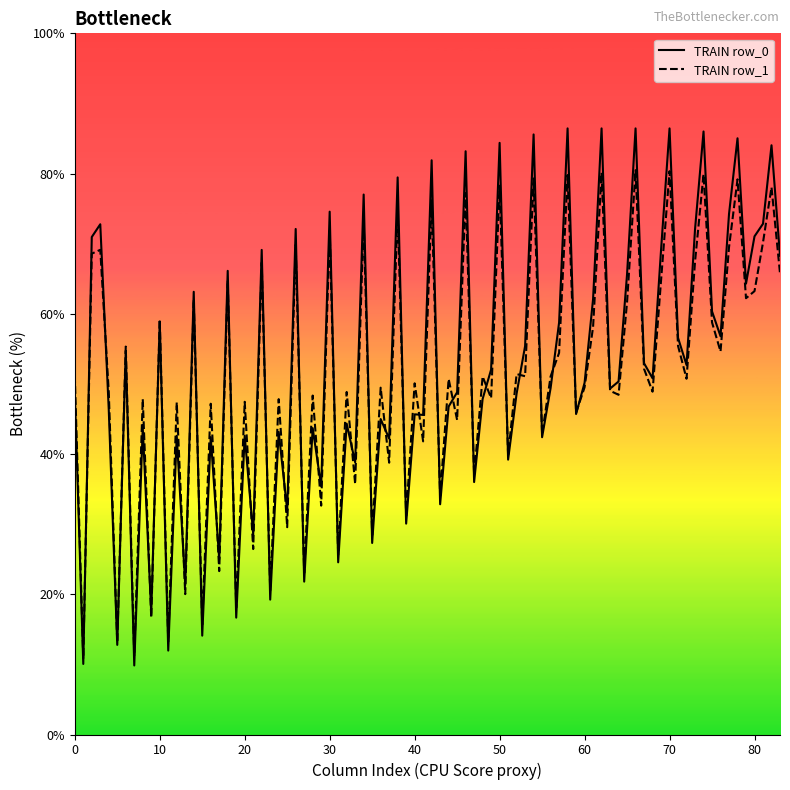

How many lines are shown in the chart?

2